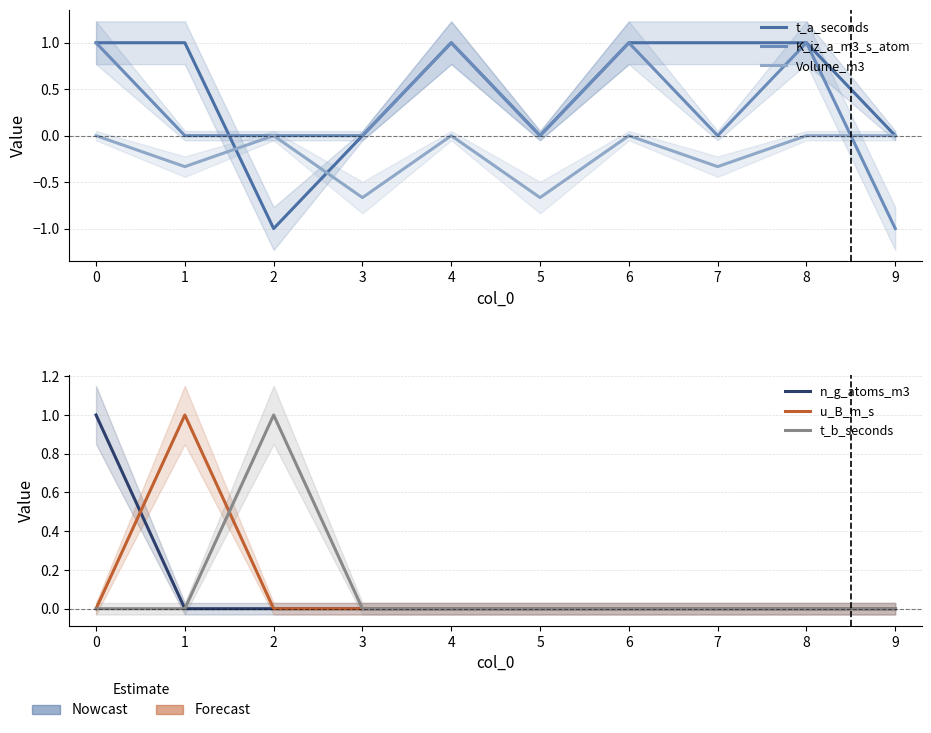

True or false: Volume_m3 and n_g_atoms_m3 cross at least once.

False